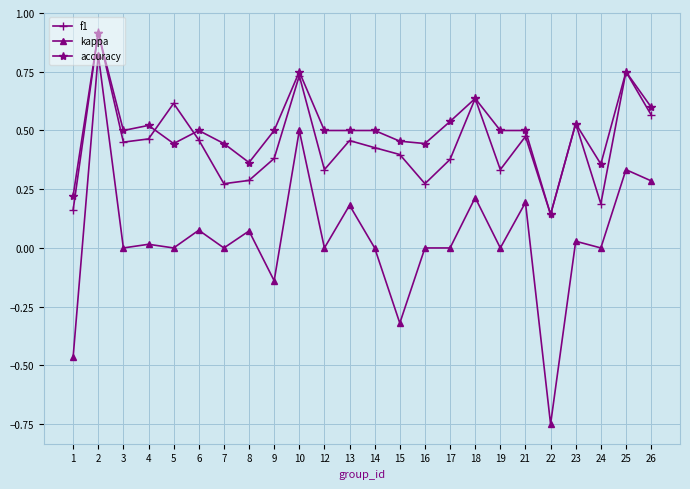

Is the value of kappa at 6 greater than the value of accuracy at 13?

No